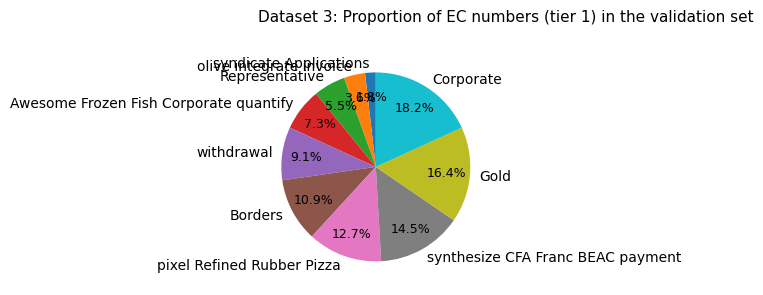

How many segments does this pie chart have?

10